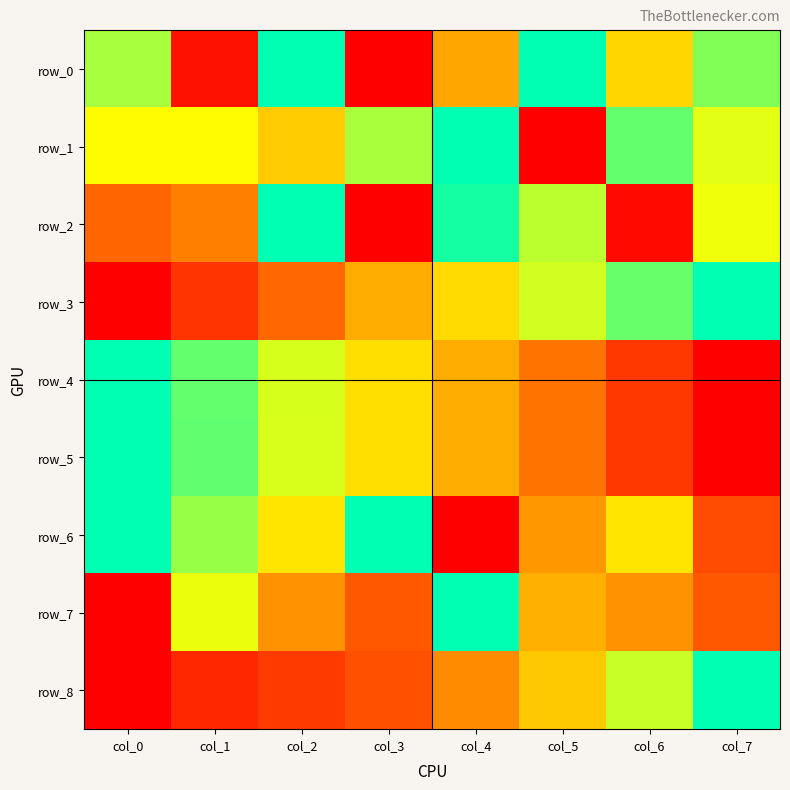

At which category is the sum across all series the highest?

col_2